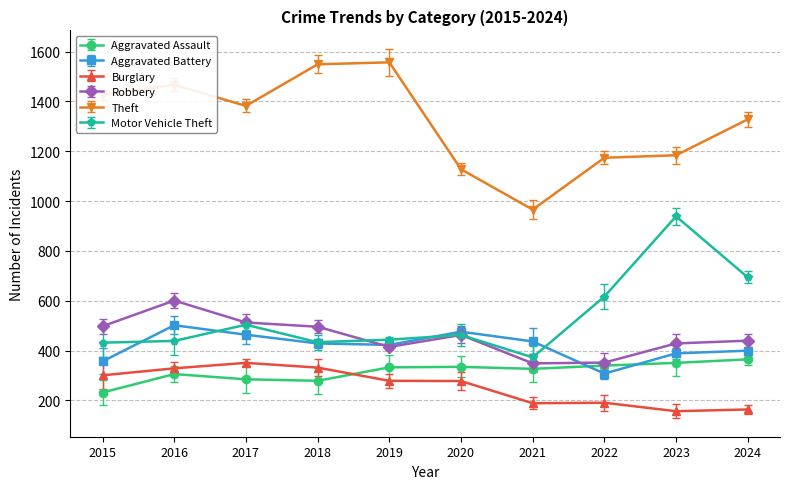

Which has a higher value, 2018 or 2021?

2021